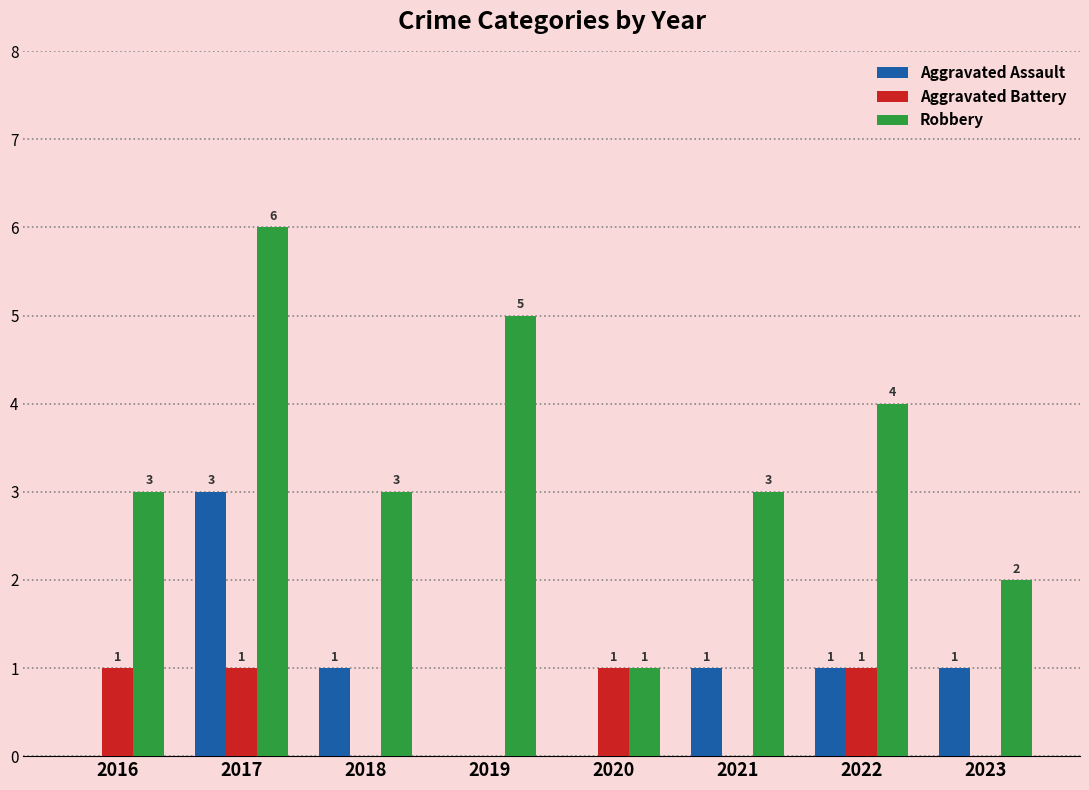

Which series changed the most between 2021 and 2023?

Robbery